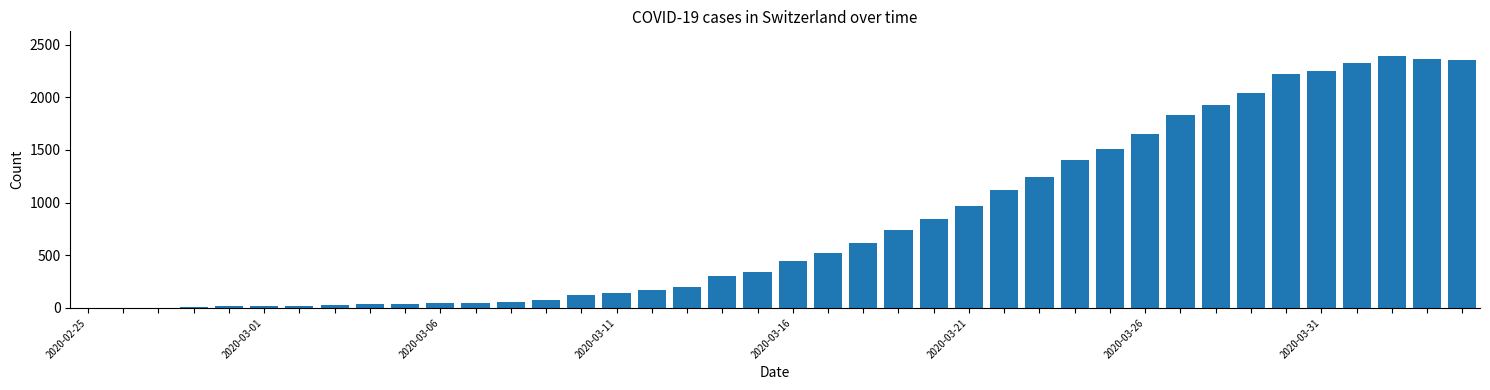

What is the average value?

811